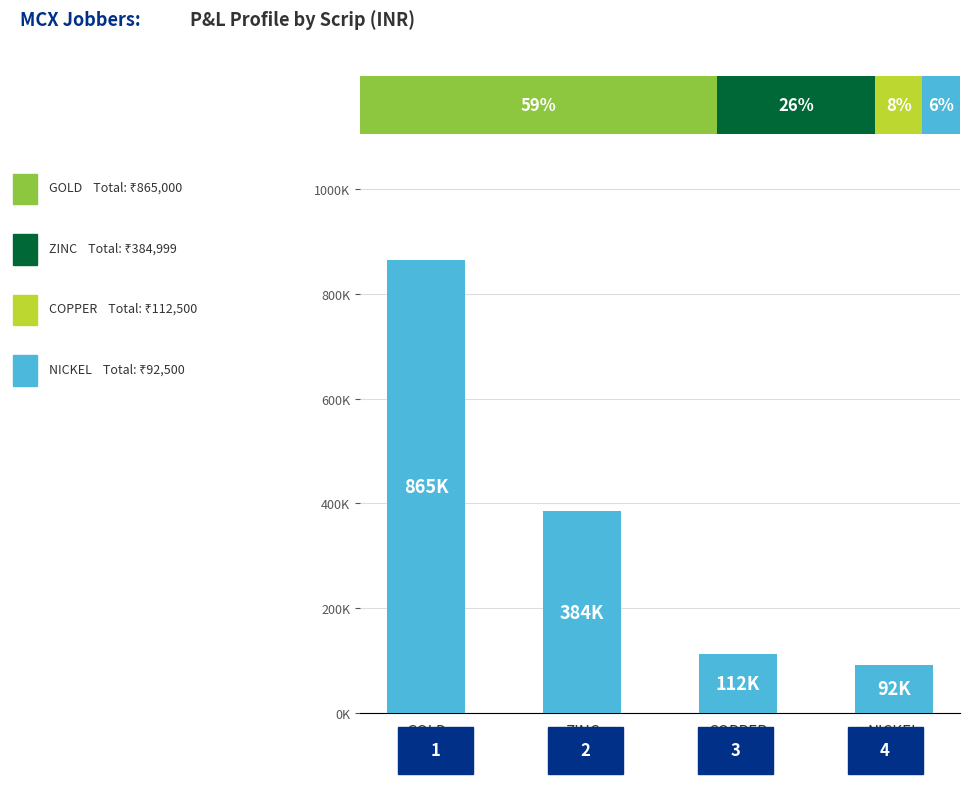

Count the number of categories in the chart.

4